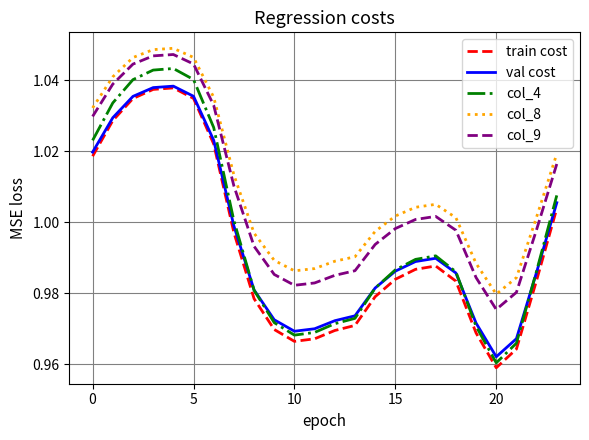

How many values in the col_8 series are below 1?

10